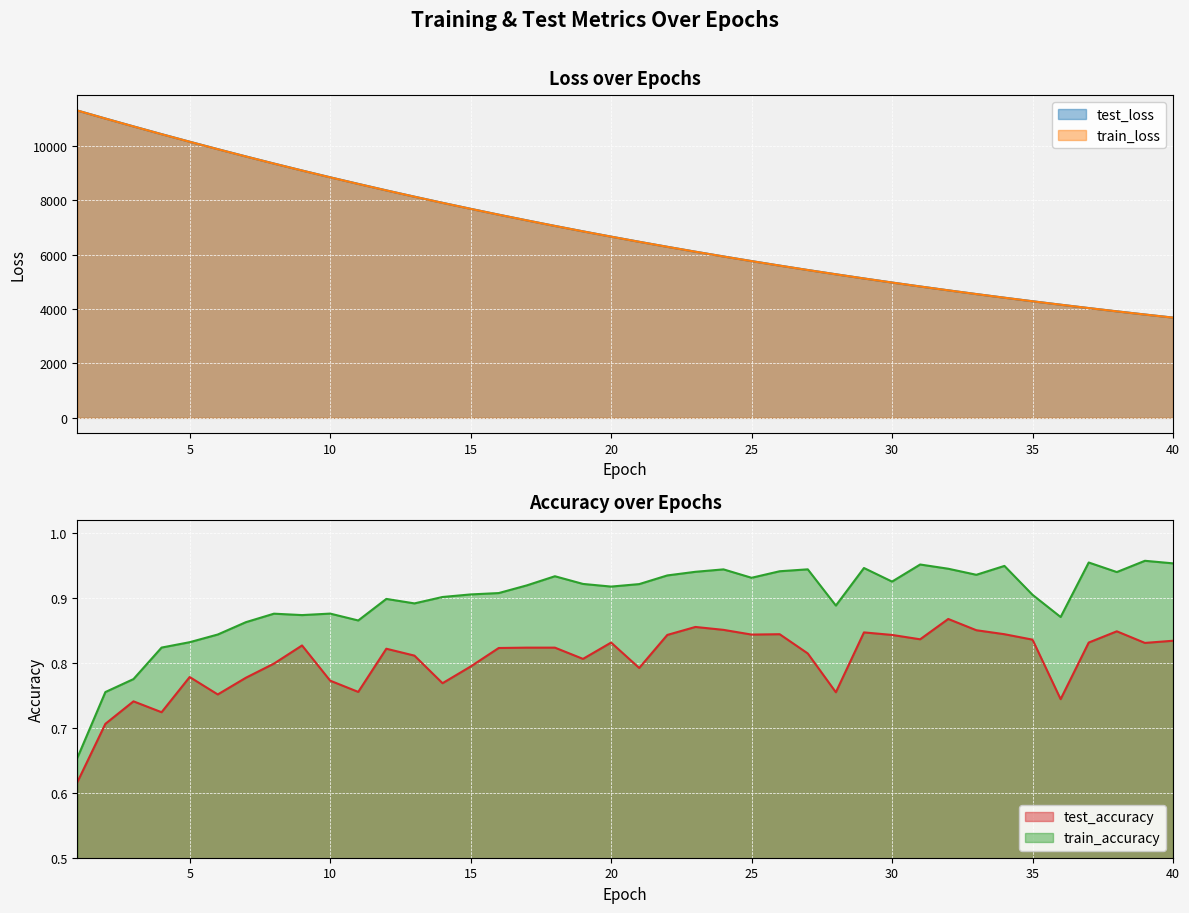

What is the average value of the train_accuracy series?

0.9